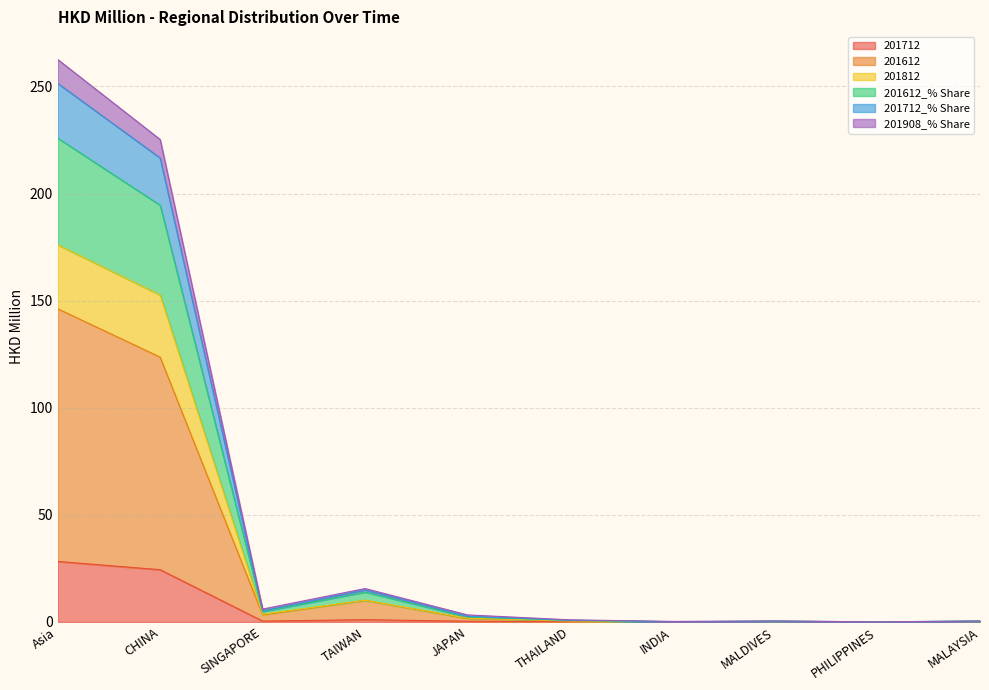

True or false: 201812 and 201712_% Share intersect in this chart.

False